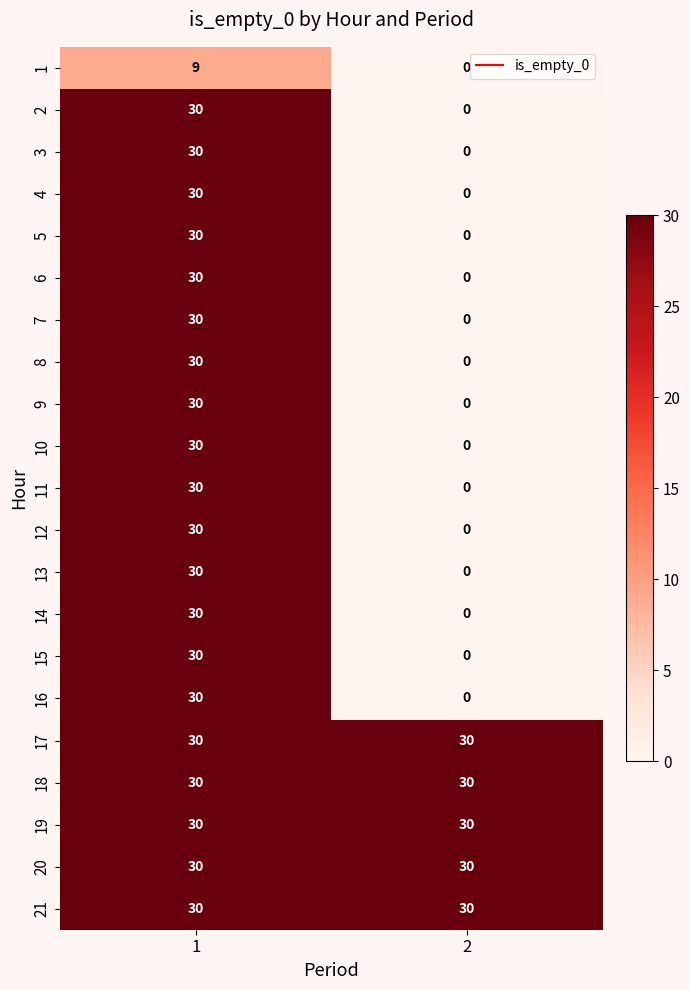

What is the total value across all series at 2?

150